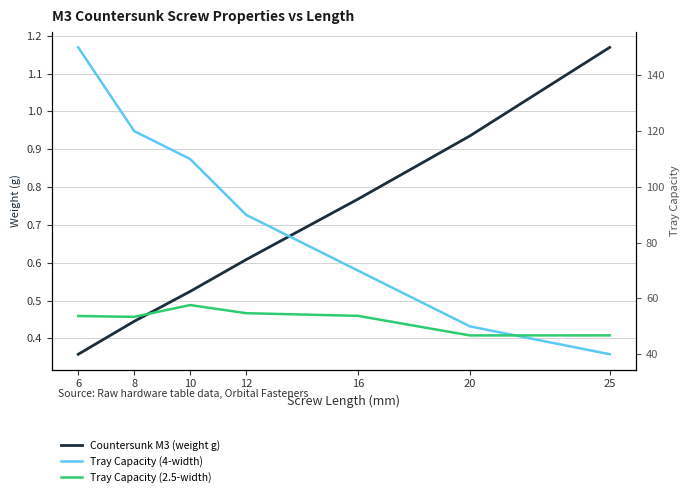

Reading left to right, transcribe all the data shown in this chart.

Countersunk M3 (weight g): 6=0.4	8=0.4	10=0.5	12=0.6	16=0.8	20=0.9	25=1.2
Tray Capacity (4-width): 6=150.0	8=120.0	10=110.0	12=90.0	16=70.0	20=50.0	25=40.0
Tray Capacity (2.5-width): 6=53.7	8=53.4	10=57.6	12=54.7	16=53.8	20=46.8	25=46.8